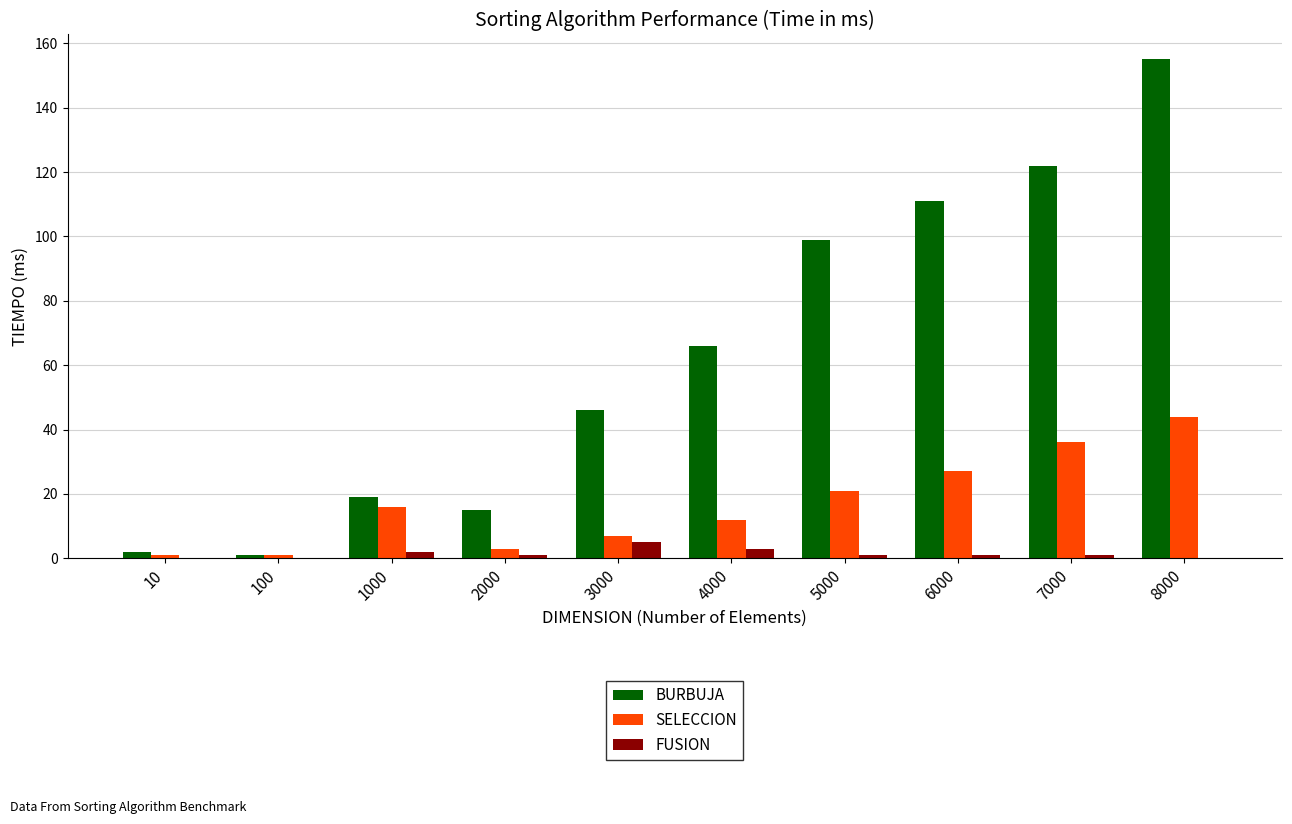

What is the greatest value displayed?

155